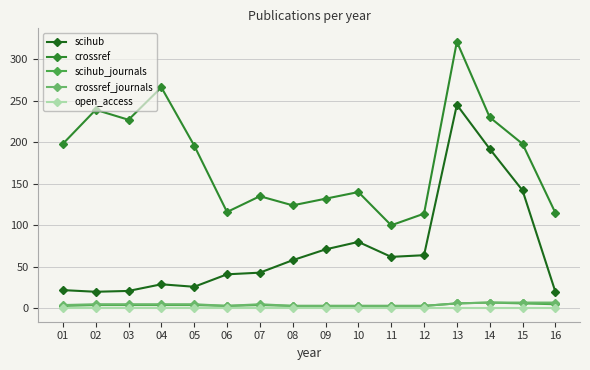

How many lines are shown in the chart?

5